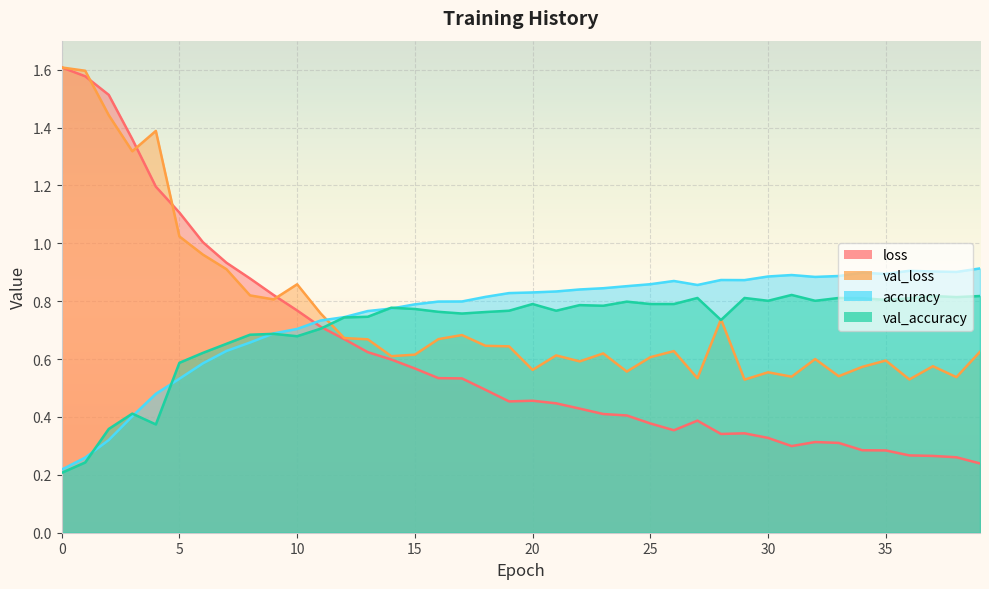

What value does the val_loss series have at 8?

0.8